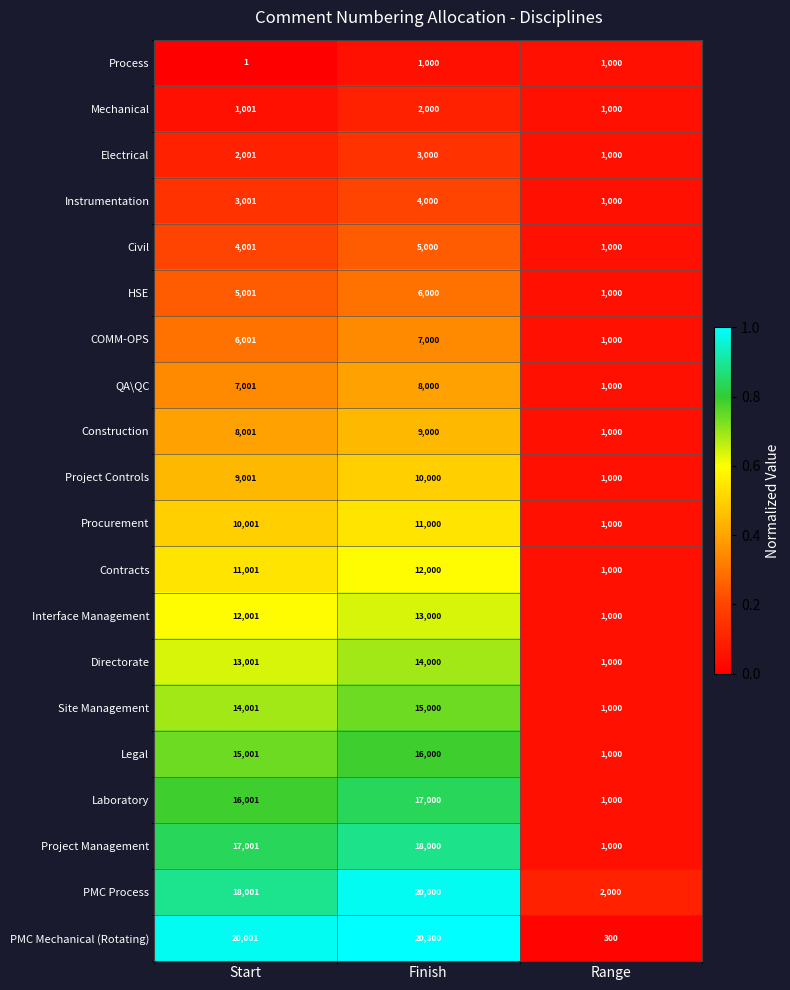

Which series has the largest range (max minus min)?

PMC Mechanical (Rotating)